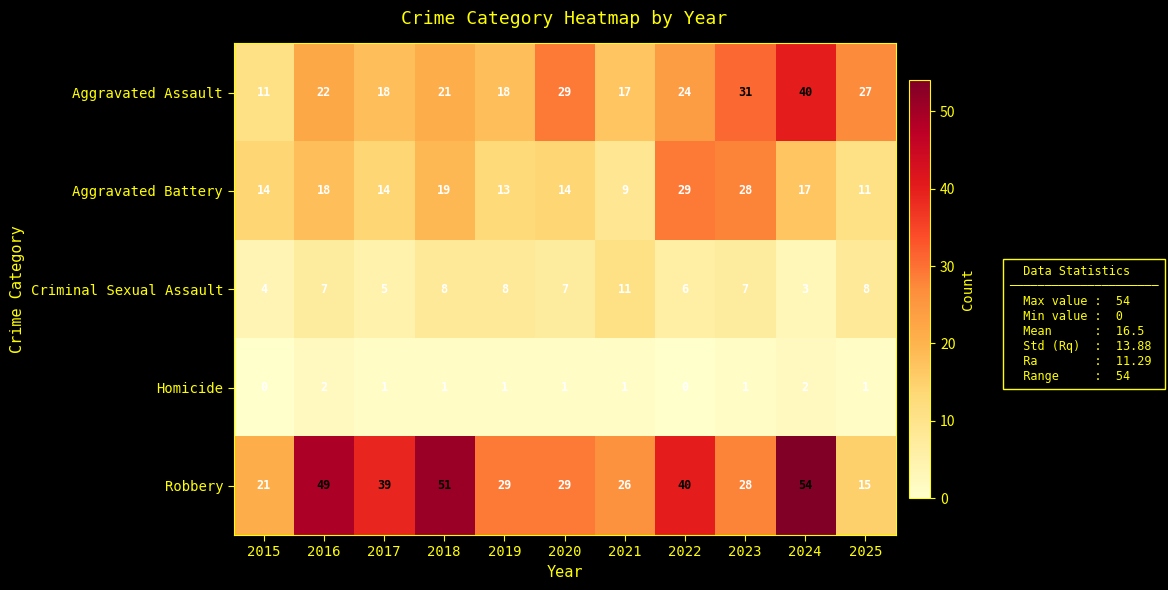

How many values in the Aggravated Assault series are below 22?

5